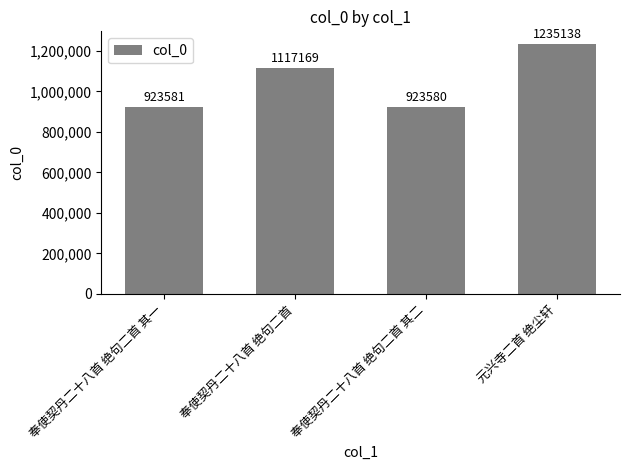

Reading left to right, transcribe all the data shown in this chart.

奉使契丹二十八首 绝句二首 其一=923581	奉使契丹二十八首 绝句二首=1117169	奉使契丹二十八首 绝句二首 其二=923580	元兴寺二首 绝尘轩=1235138